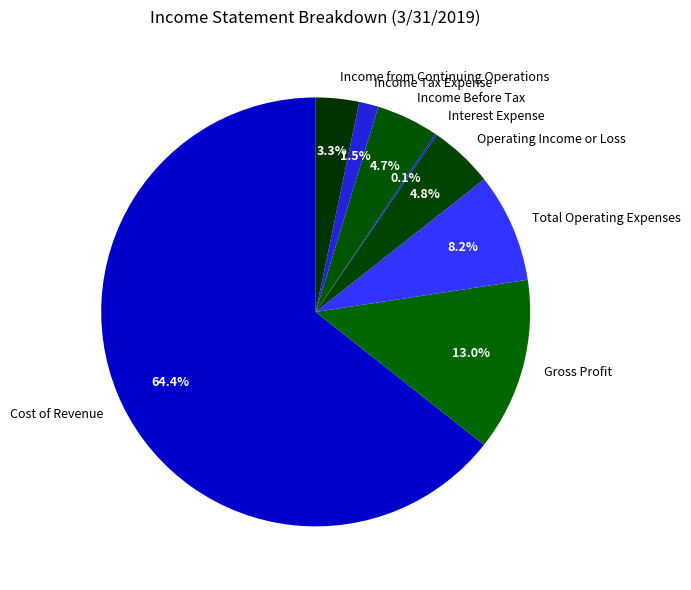

What is the ratio of the value at Gross Profit to the value at Income Before Tax?

2.8